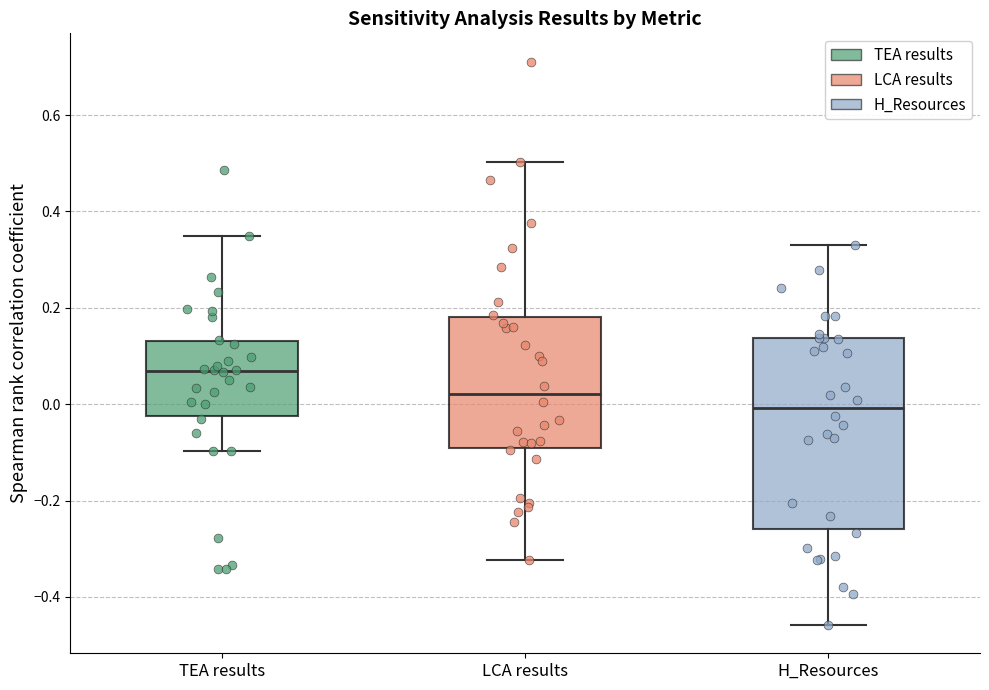

Reading left to right, transcribe this box plot: for each box, give where its median line is, the range the box spans, and where its two whiskers end, as read against the y-axis. The values are not printed on the chart, so give them approximately, as read against the axis.

TEA results: median 0.06, box -0.02 to 0.14, whiskers -0.10 to 0.34
LCA results: median 0.02, box -0.10 to 0.18, whiskers -0.32 to 0.50
H_Resources: median 0.00, box -0.26 to 0.14, whiskers -0.46 to 0.34